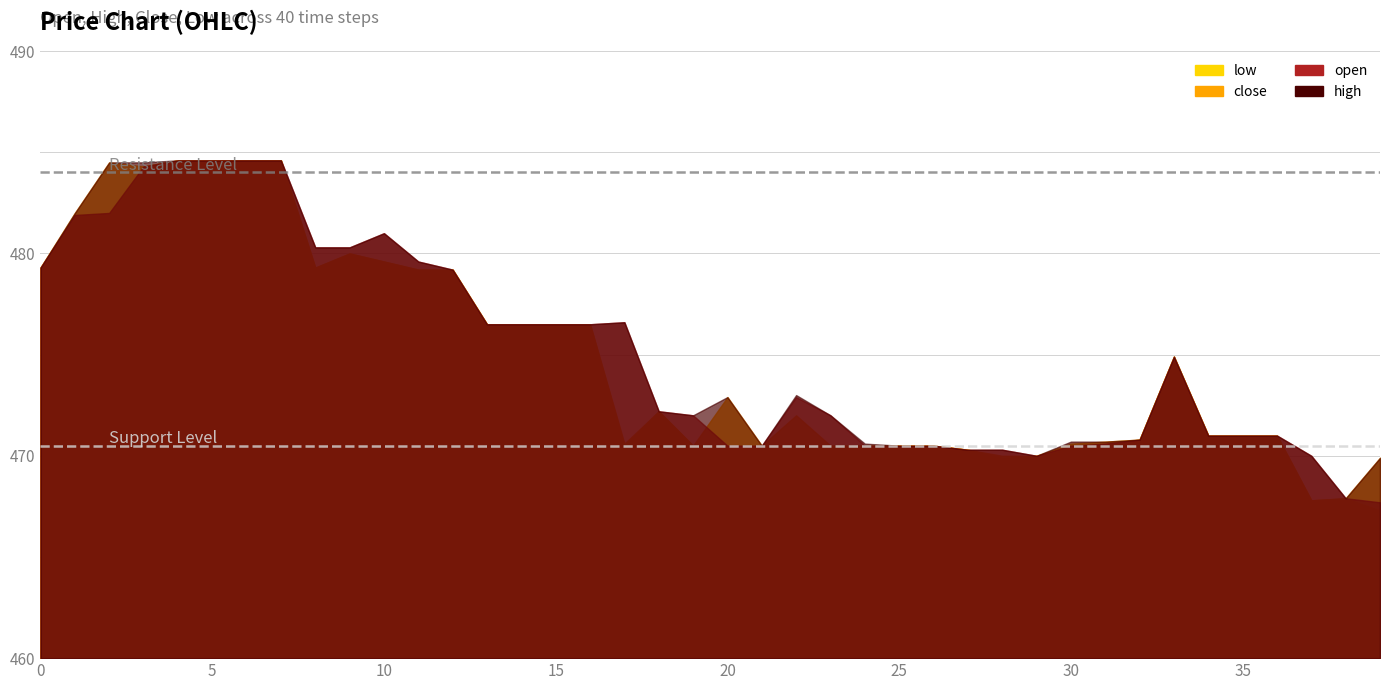

At which category does high reach its first local valley?

19